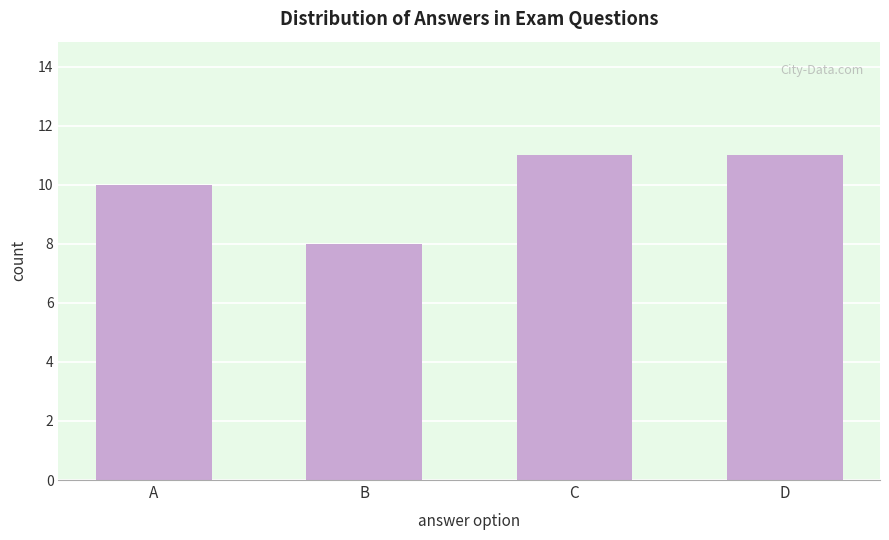

Reading left to right, list all the values displayed in this chart.

A=10	B=8	C=11	D=11